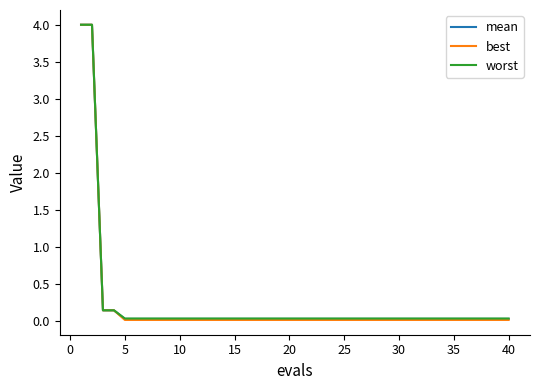

What is the sum of all worst values?

9.6